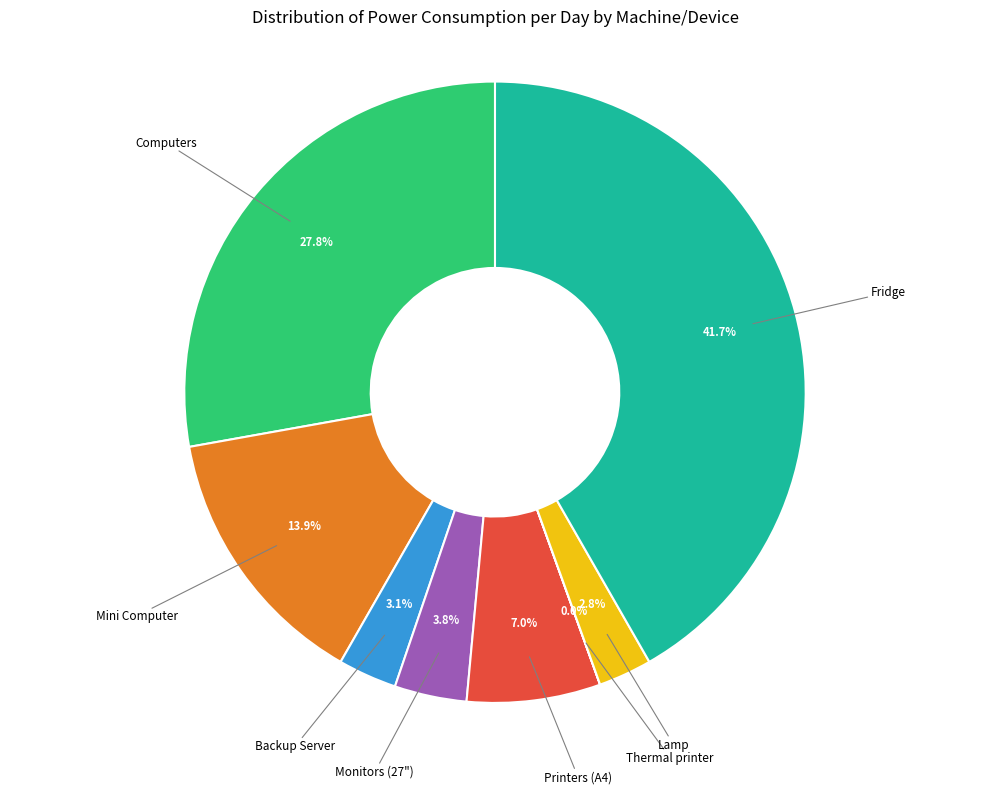

Is there a majority slice in this chart?

No